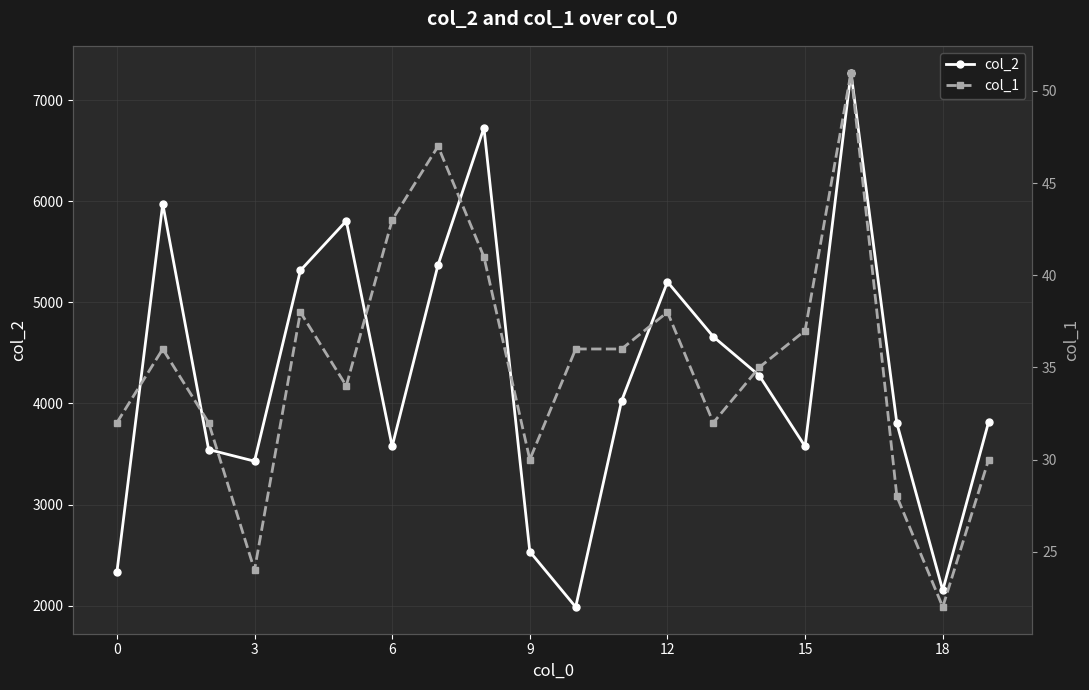

True or false: col_2 has more than 0 points higher than both neighbors.

True